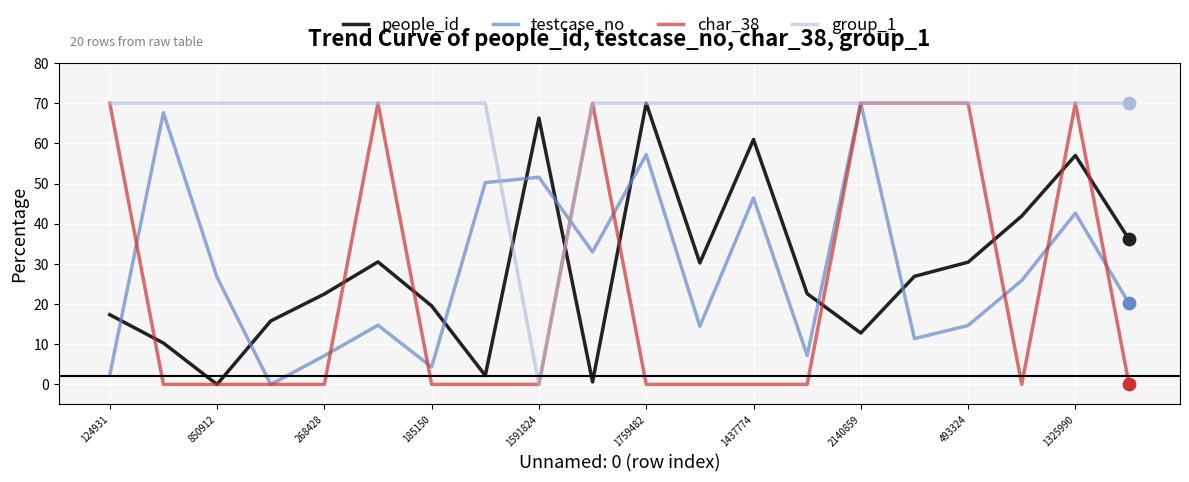

At how many categories does at least one series exceed 0?

20